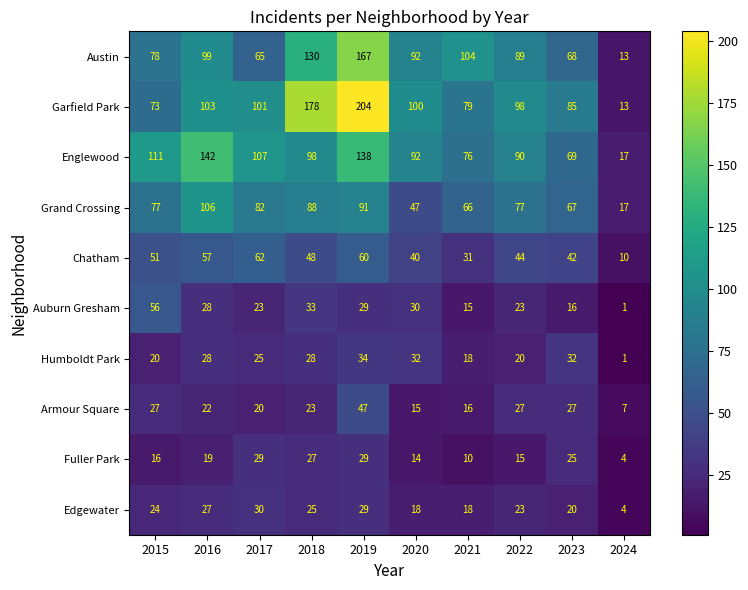

Which category has the lowest value across all series?

2024